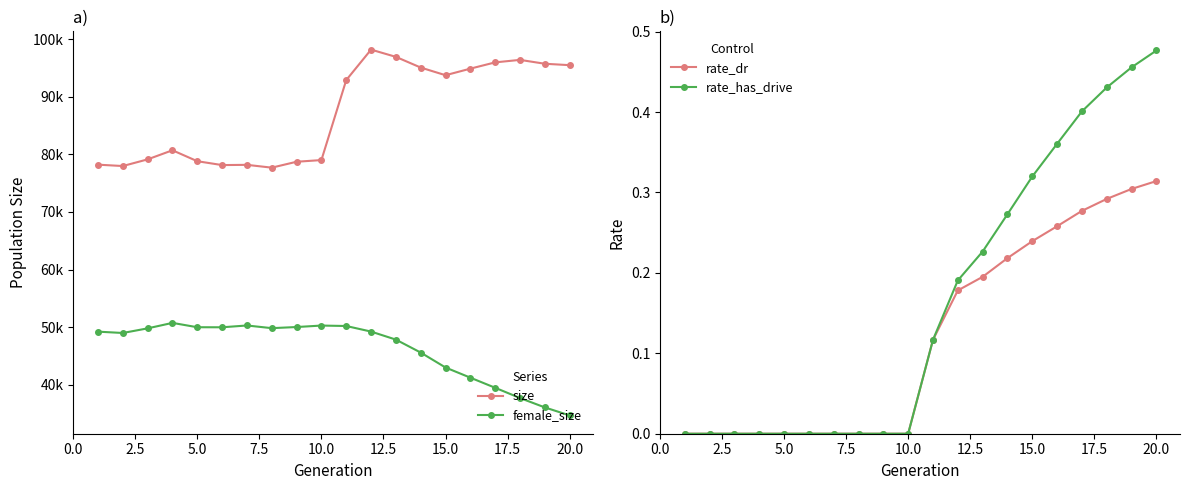

Is it true that rate_dr equals 0.1 at 20.0?

False